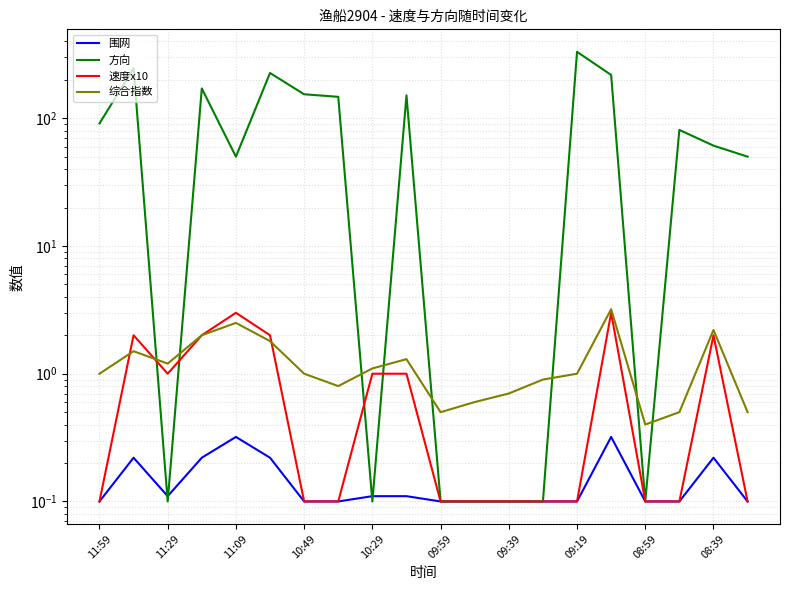

What is the difference between the second highest and second lowest values in the 速度x10 series?

2.9